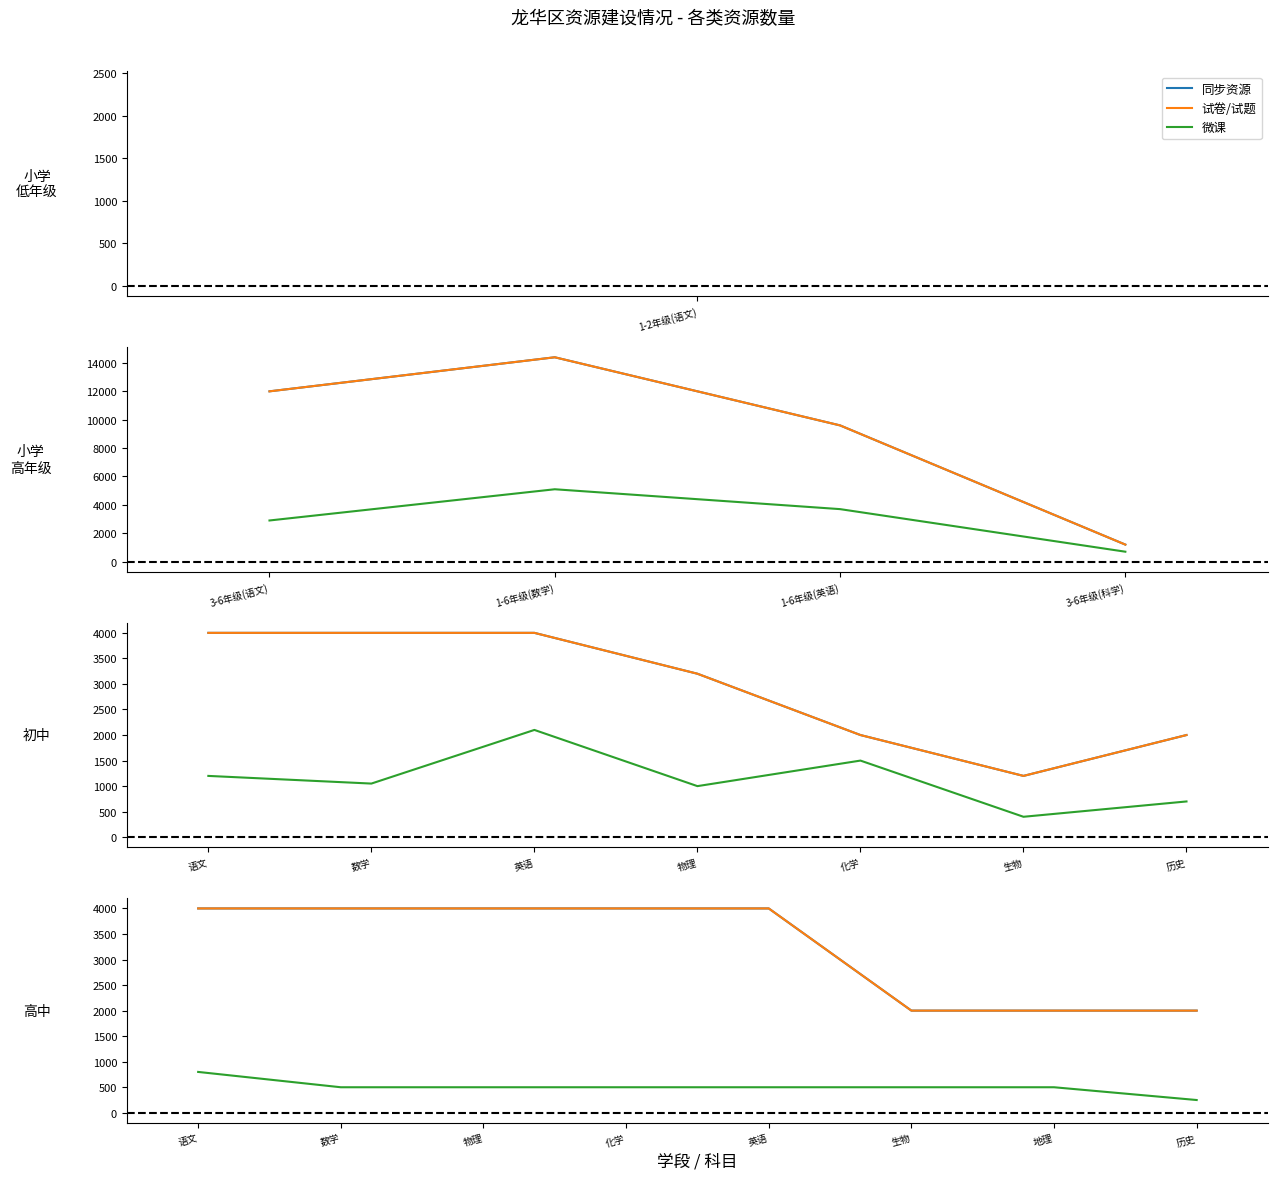

How many lines are shown in the chart?

3